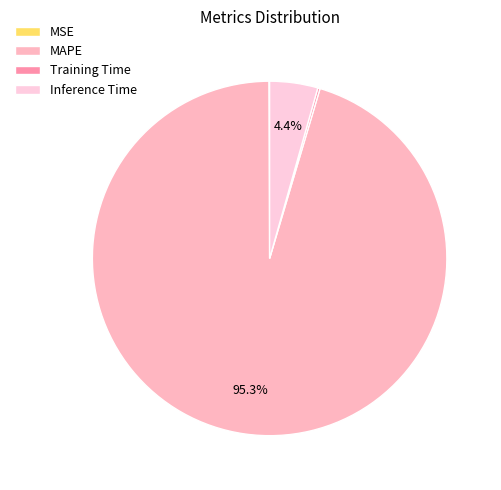

Rank the categories by value from highest to lowest.

MAPE, Inference Time, Training Time, MSE